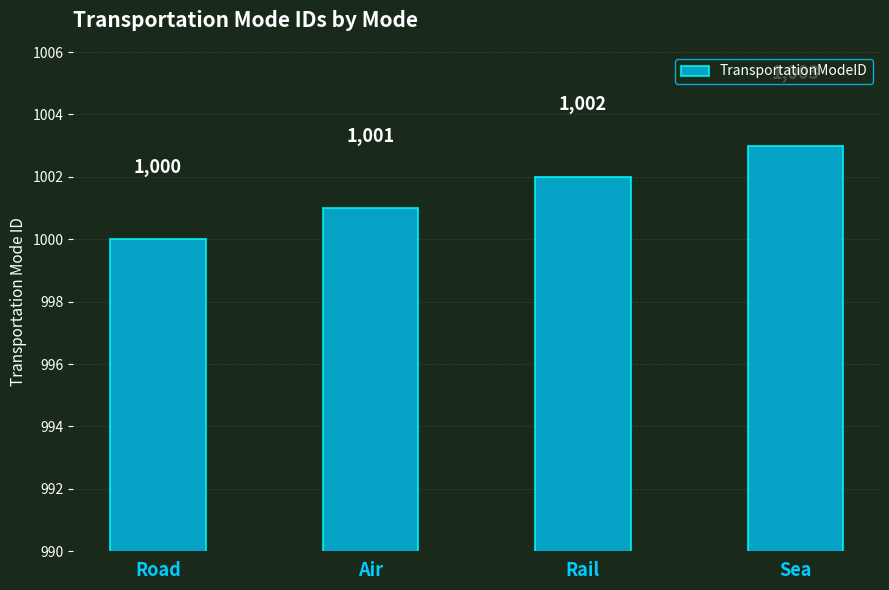

Which category has the highest value across all series?

Sea